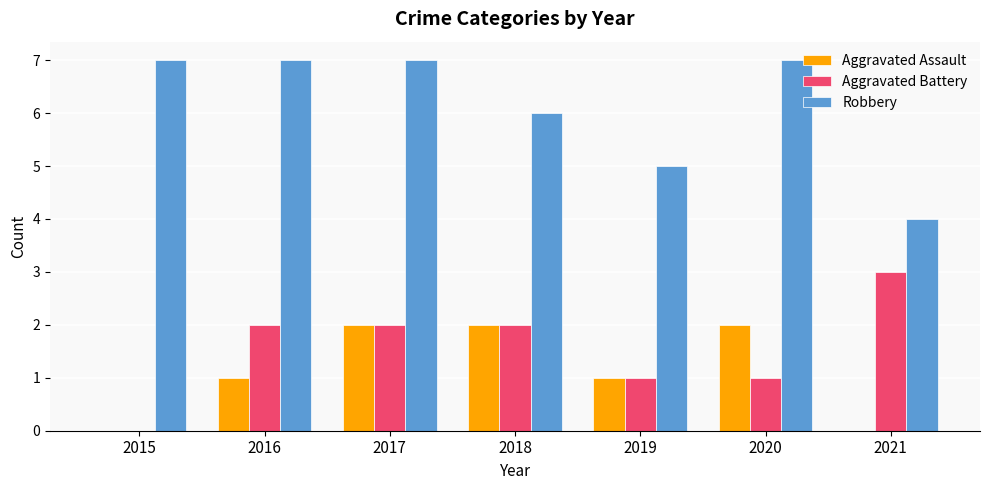

Which series has the largest total across all categories?

Robbery